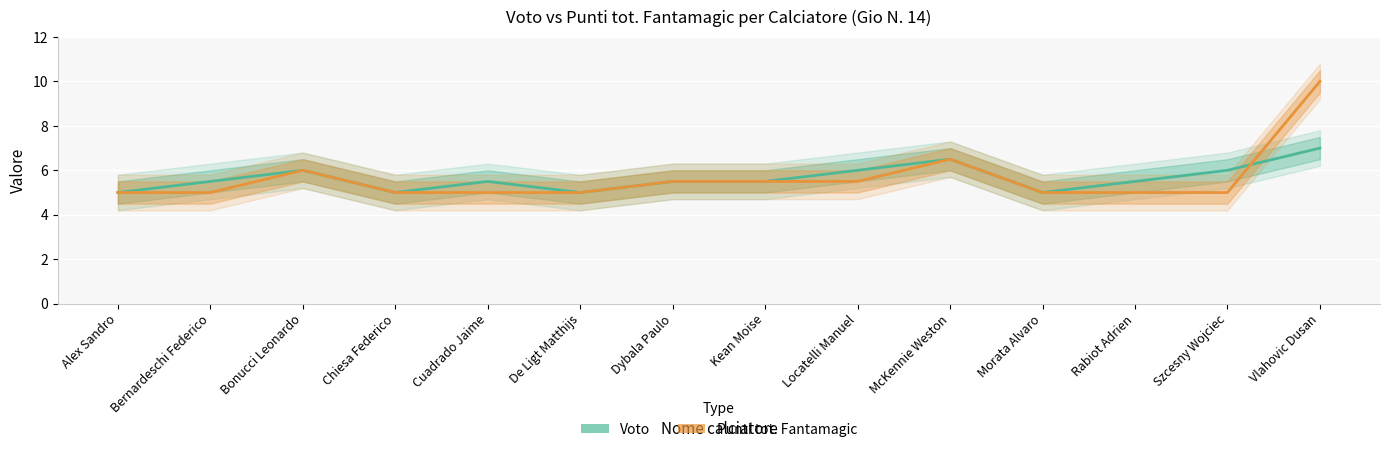

What is the value of the Voto point at the 12th from the left?

5.5